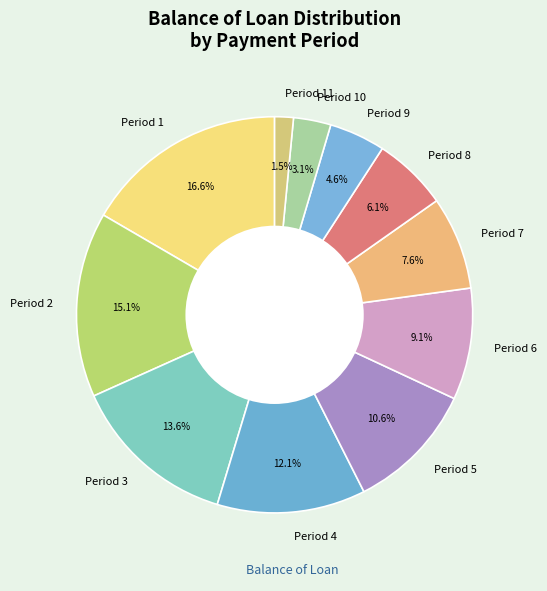

Approximately how many times larger is the value at Period 9 compared to Period 4?

0.4